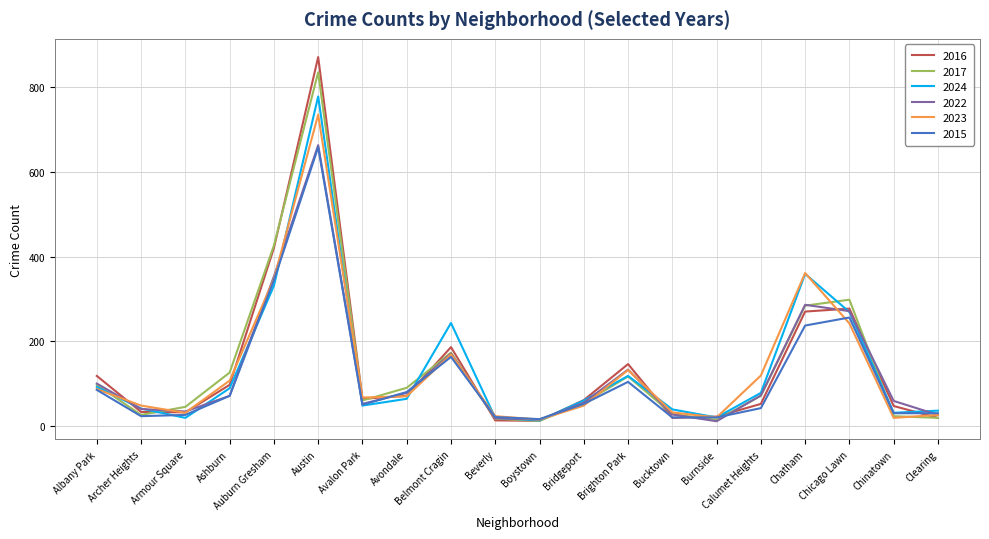

Count the number of categories in the chart.

20